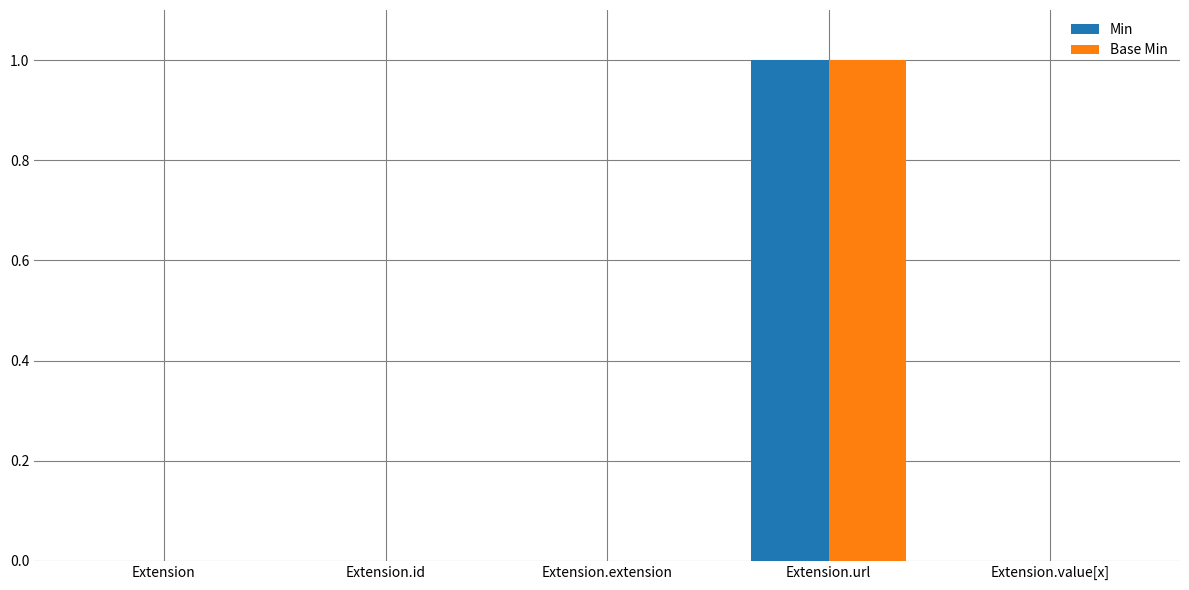

True or false: Min has a value of -1 at Extension.id.

False